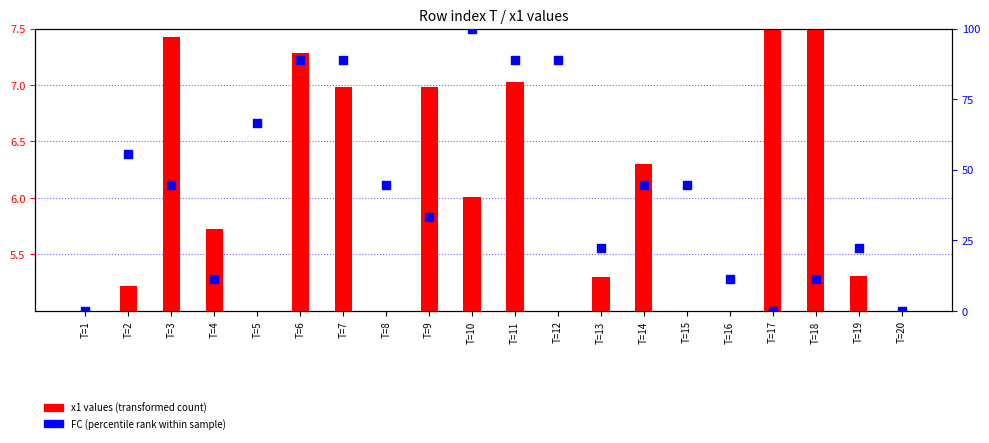

Which series contains the highest Y value?

FC (percentile rank)